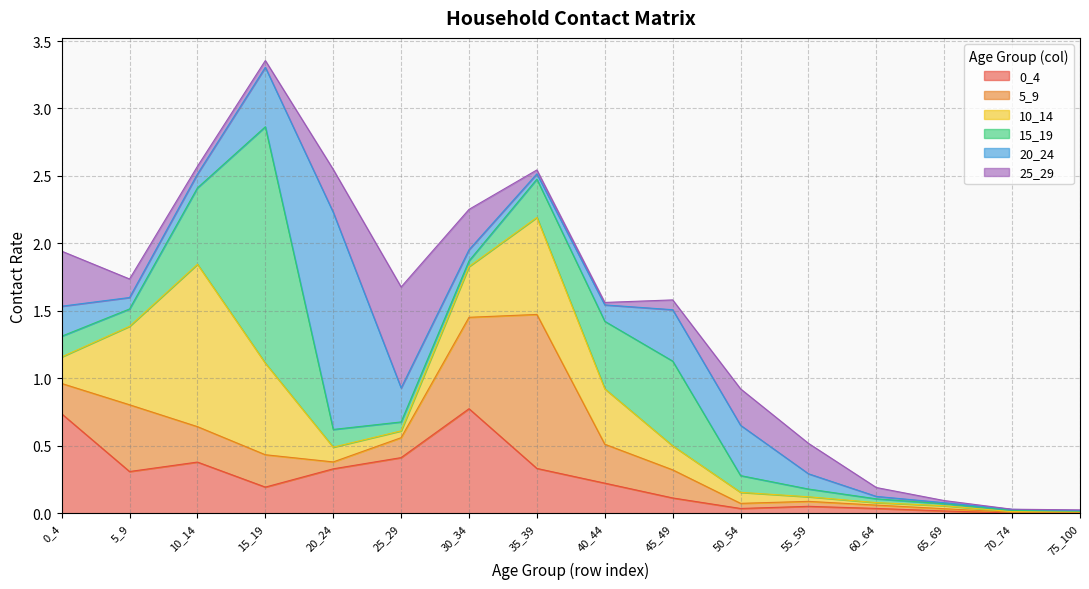

What is the total value across all series at 20_24?

2.5